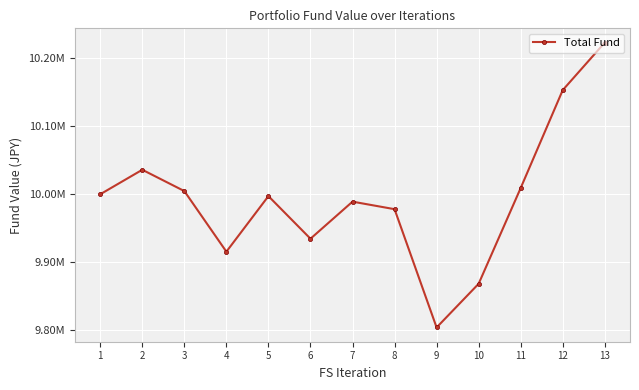

Reading left to right, extract all data points from this chart.

1=10000000	2=10035980	3=10004670	4=9915620	5=9997260	6=9934670	7=9989130	8=9978070	9=9804260	10=9868490	11=10009160	12=10153000	13=10222850